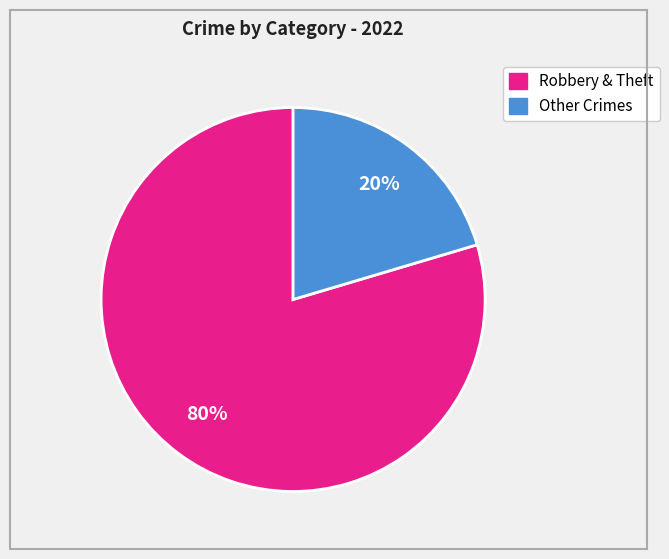

To the nearest percent, what is the average slice percentage?

50%